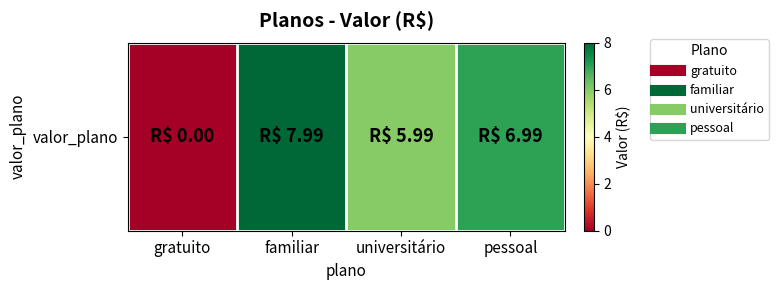

What is the average value?

5.2